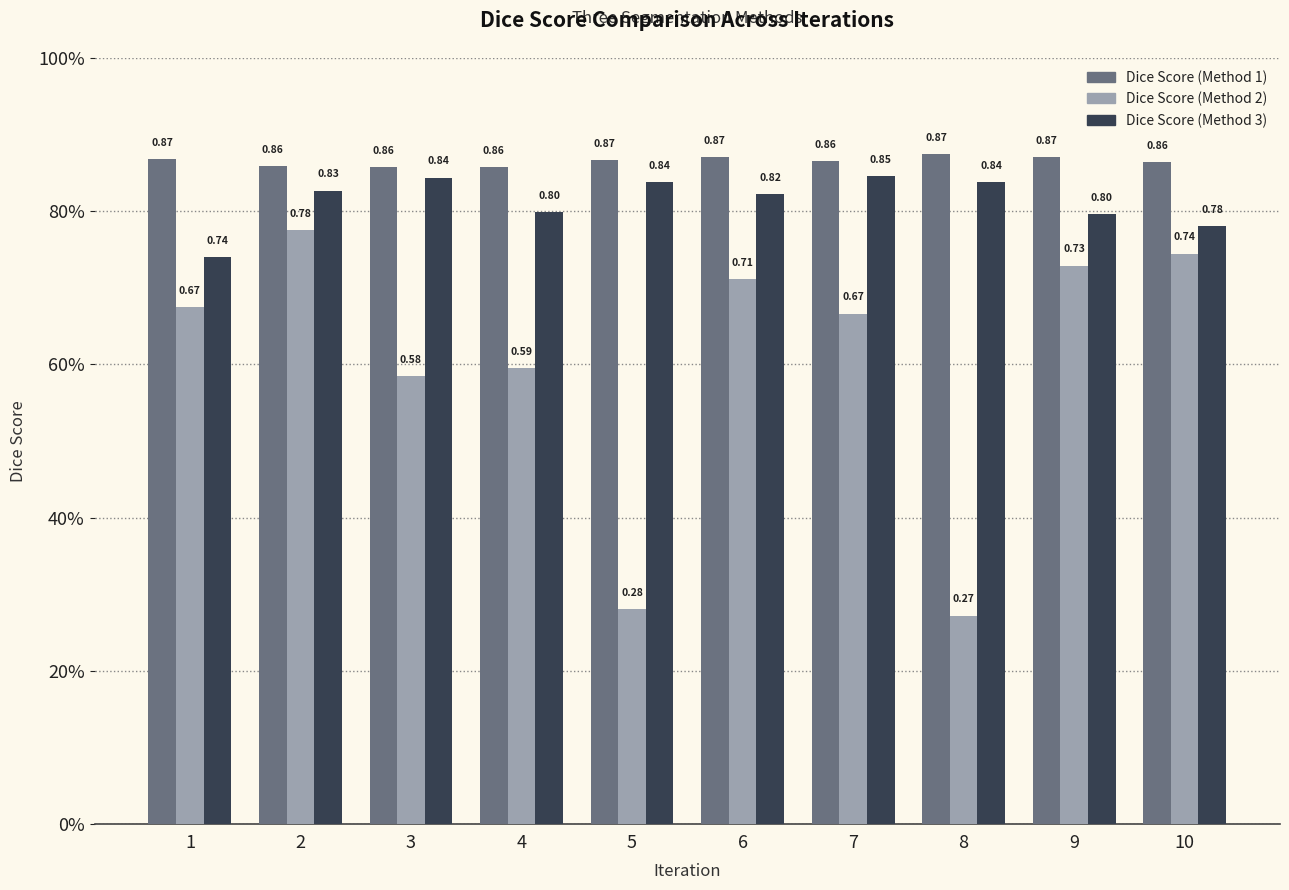

How many Dice Score (Method 2) values are between 0 and 1?

10